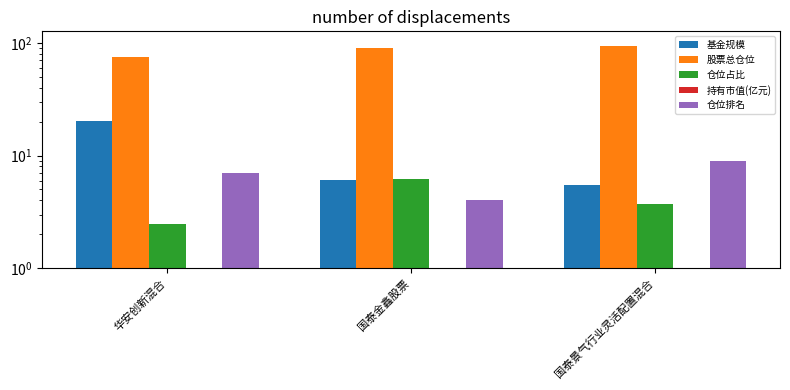

Are the bars horizontal?

No